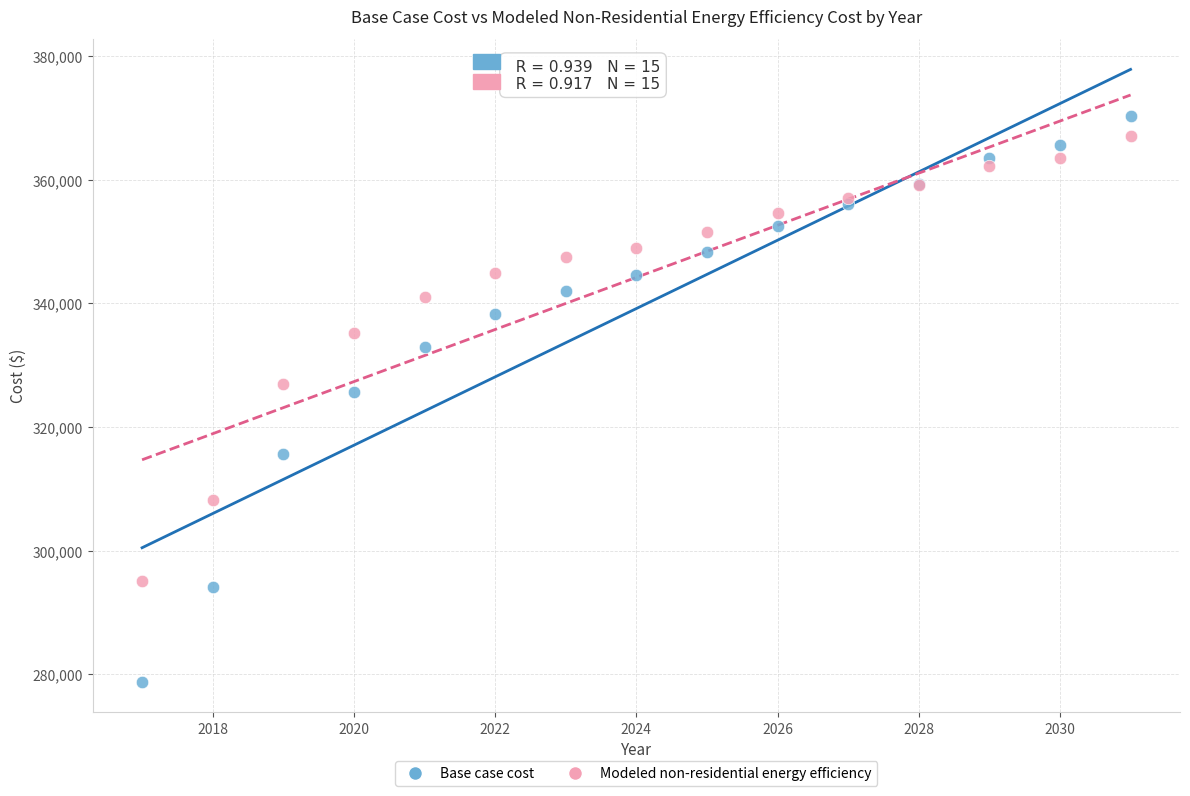

Which series has the widest spread of Y values?

Base case cost